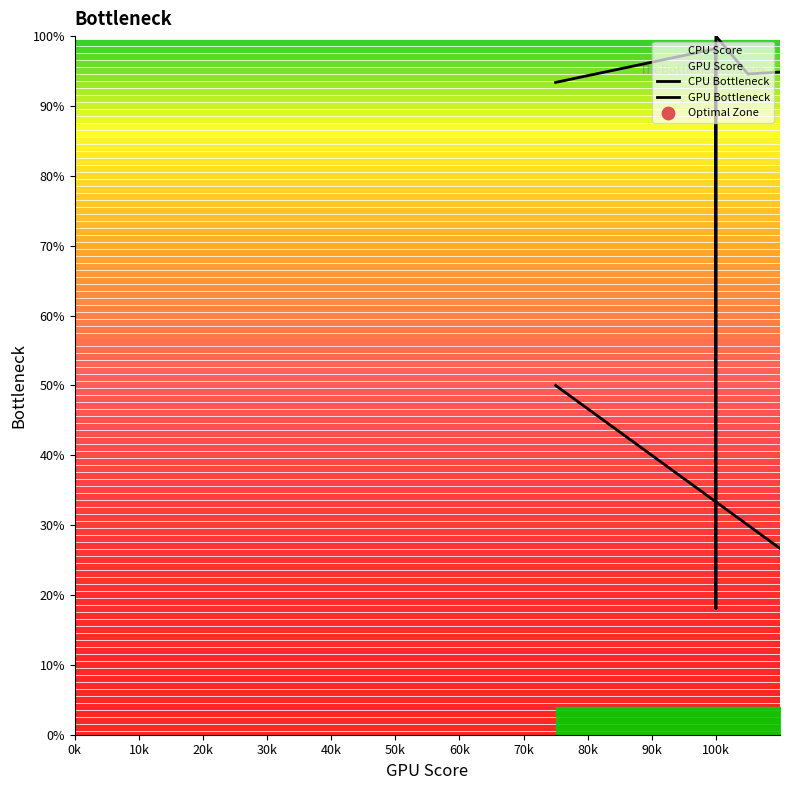

Which series contains the highest Y value?

GPU Bottleneck